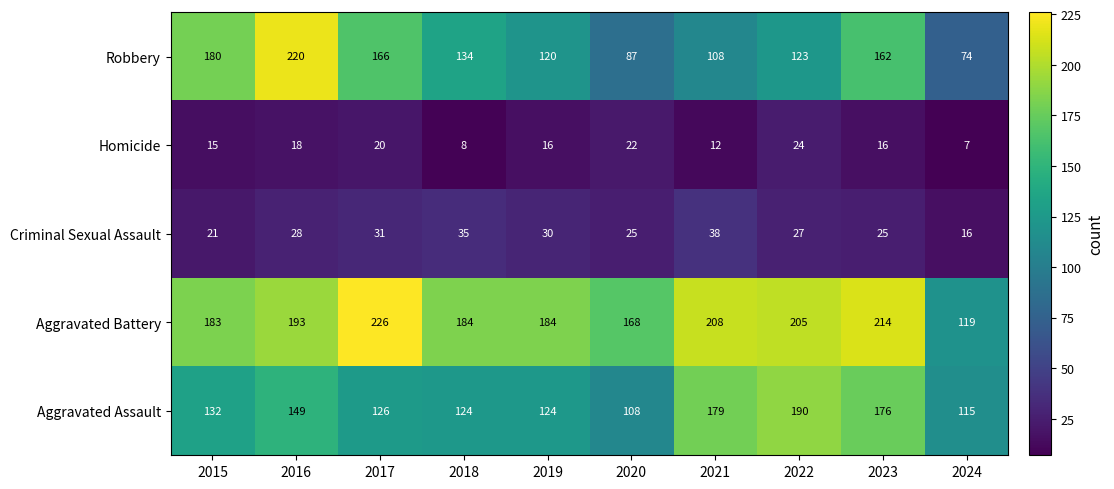

List the series in order of their peak value, highest first.

Aggravated Battery, Robbery, Aggravated Assault, Criminal Sexual Assault, Homicide